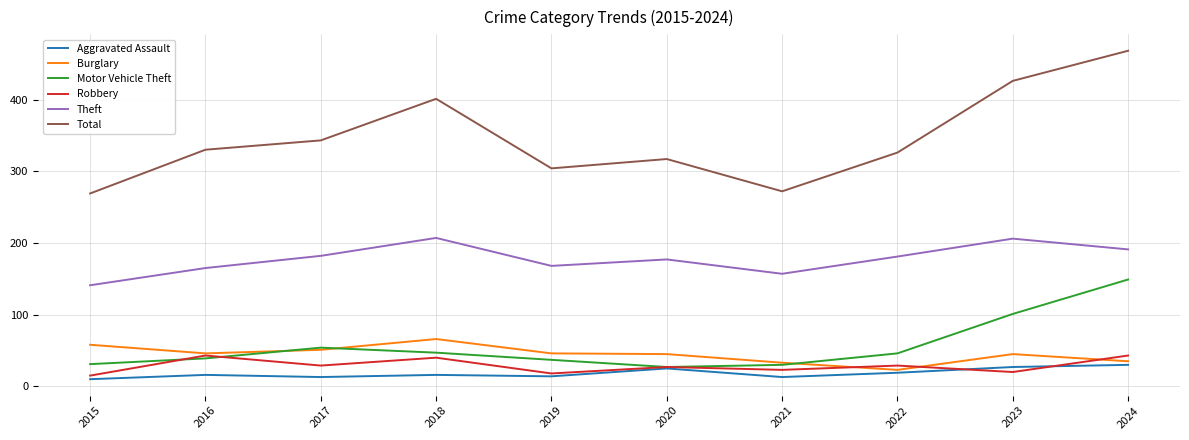

In Burglary, how many points are higher than both neighbors (excluding endpoints)?

2